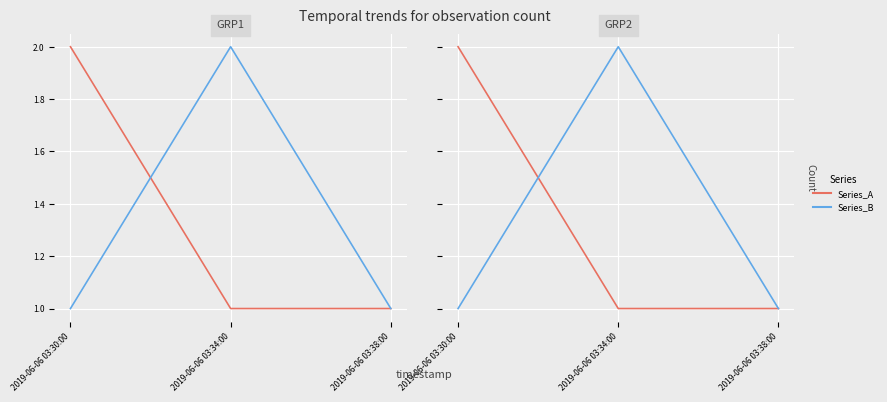

True or false: Series_B has a value of 1 at 2019-06-06 03:38:00.

True